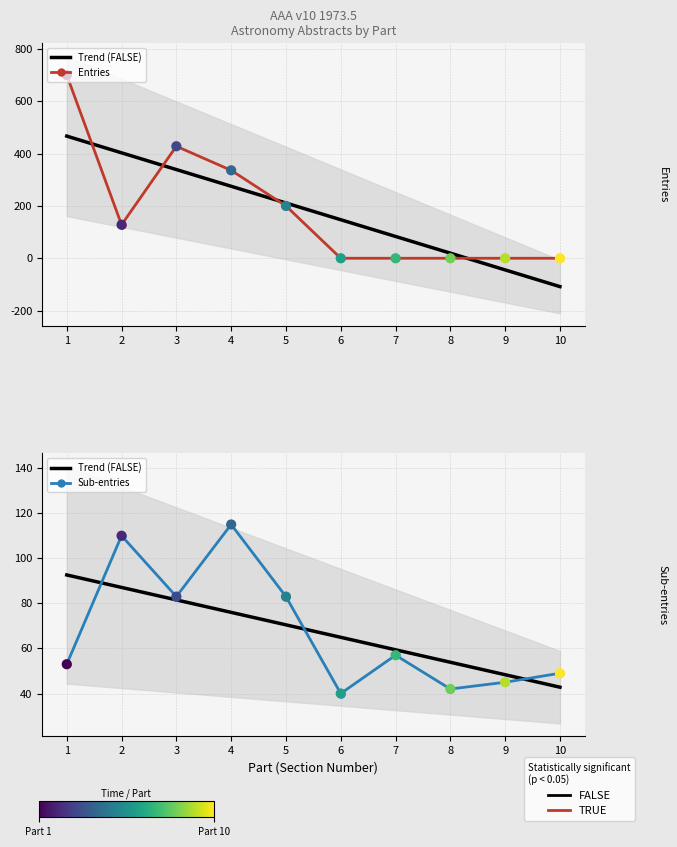

Which series has the largest total across all categories?

Entries